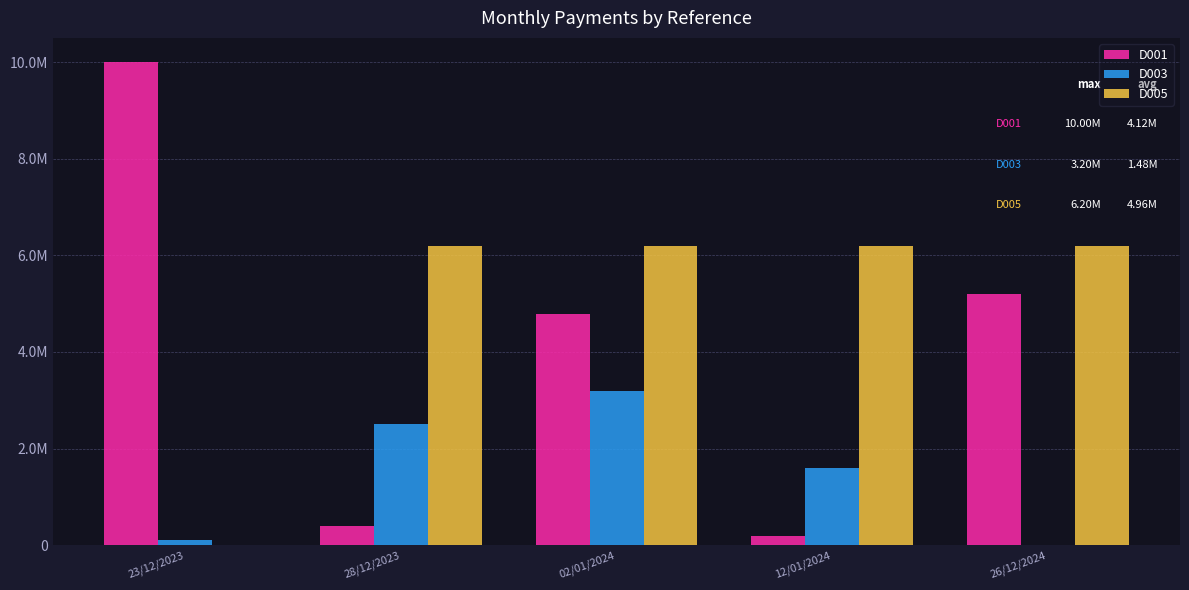

What is the value of the D005 bar at the 2nd from the left?

6200000